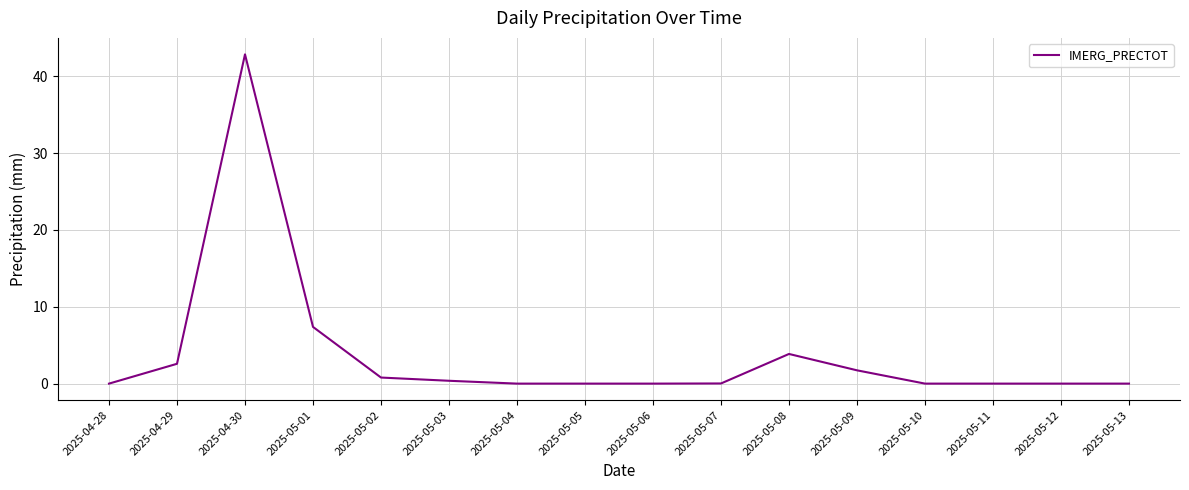

Is it true that the value at 2025-05-10 is 0.0?

True